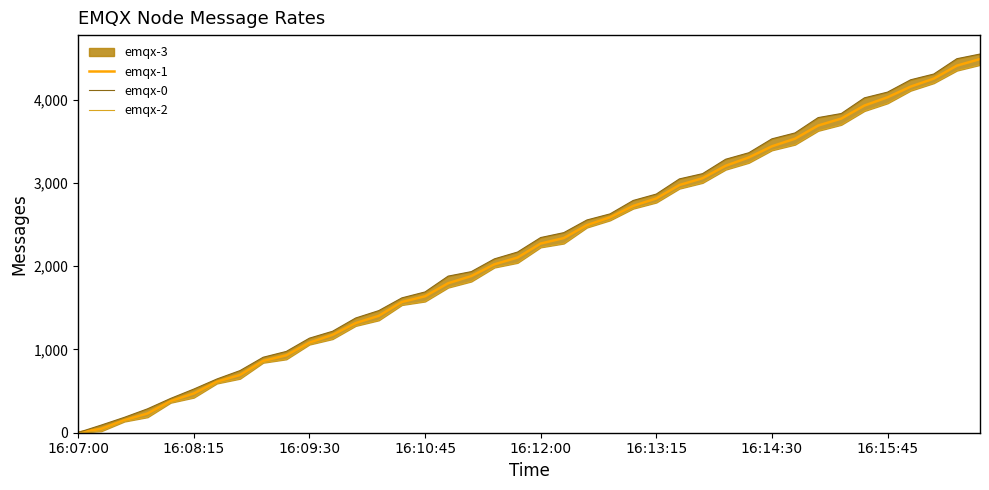

The emqx-1 series shows 3818.9 at 16:12:00. True or false?

False